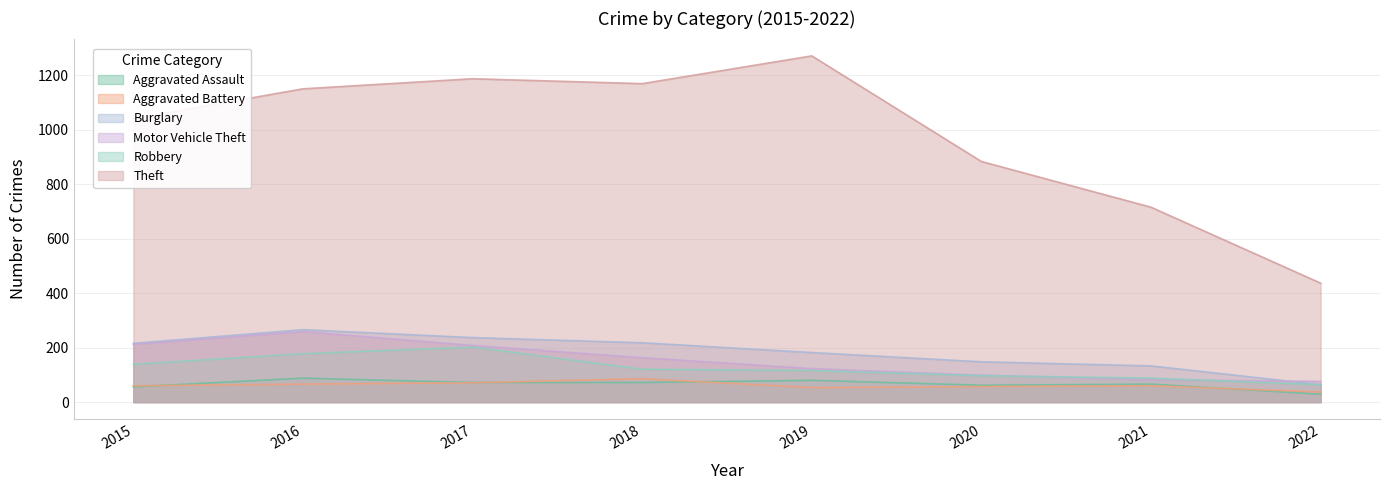

At which label does Burglary first exceed 216?

2016